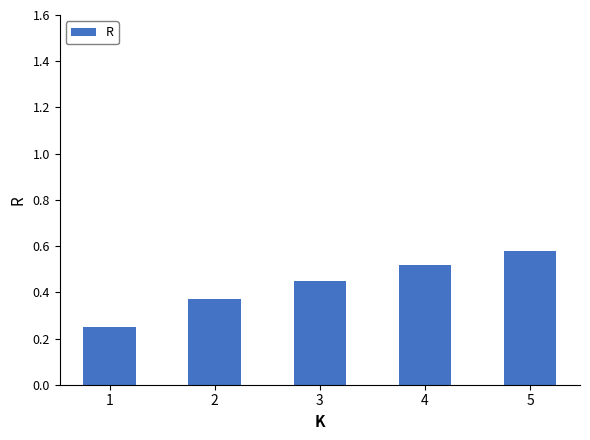

Between 4 and 3, which is larger?

4